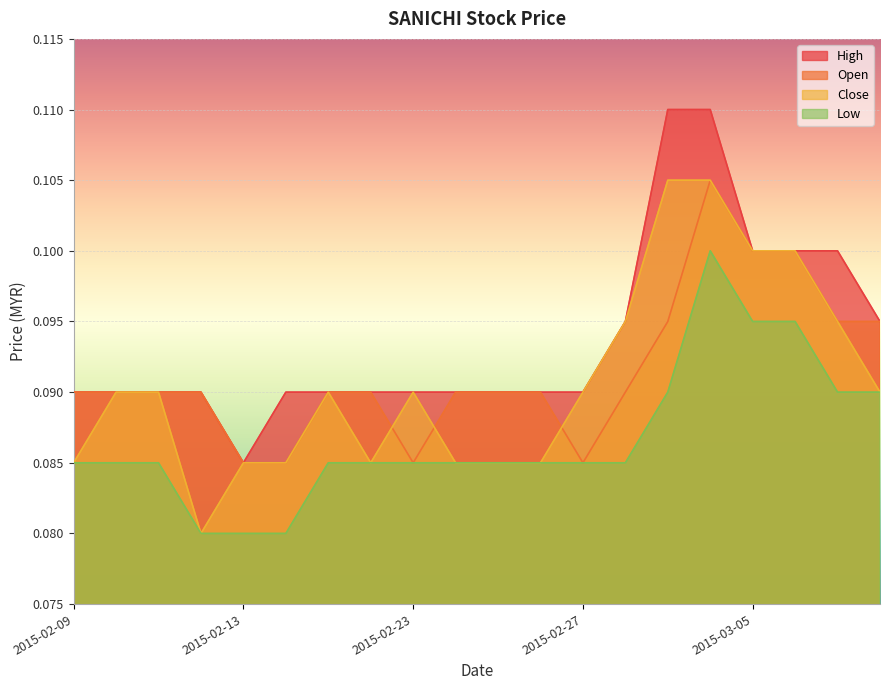

Reading left to right, list all the values displayed in this chart.

open: 0.1	0.1	0.1	0.1	0.1	0.1	0.1	0.1	0.1	0.1	0.1	0.1	0.1	0.1	0.1	0.1	0.1	0.1	0.1	0.1
high: 0.1	0.1	0.1	0.1	0.1	0.1	0.1	0.1	0.1	0.1	0.1	0.1	0.1	0.1	0.1	0.1	0.1	0.1	0.1	0.1
low: 0.1	0.1	0.1	0.1	0.1	0.1	0.1	0.1	0.1	0.1	0.1	0.1	0.1	0.1	0.1	0.1	0.1	0.1	0.1	0.1
close: 0.1	0.1	0.1	0.1	0.1	0.1	0.1	0.1	0.1	0.1	0.1	0.1	0.1	0.1	0.1	0.1	0.1	0.1	0.1	0.1